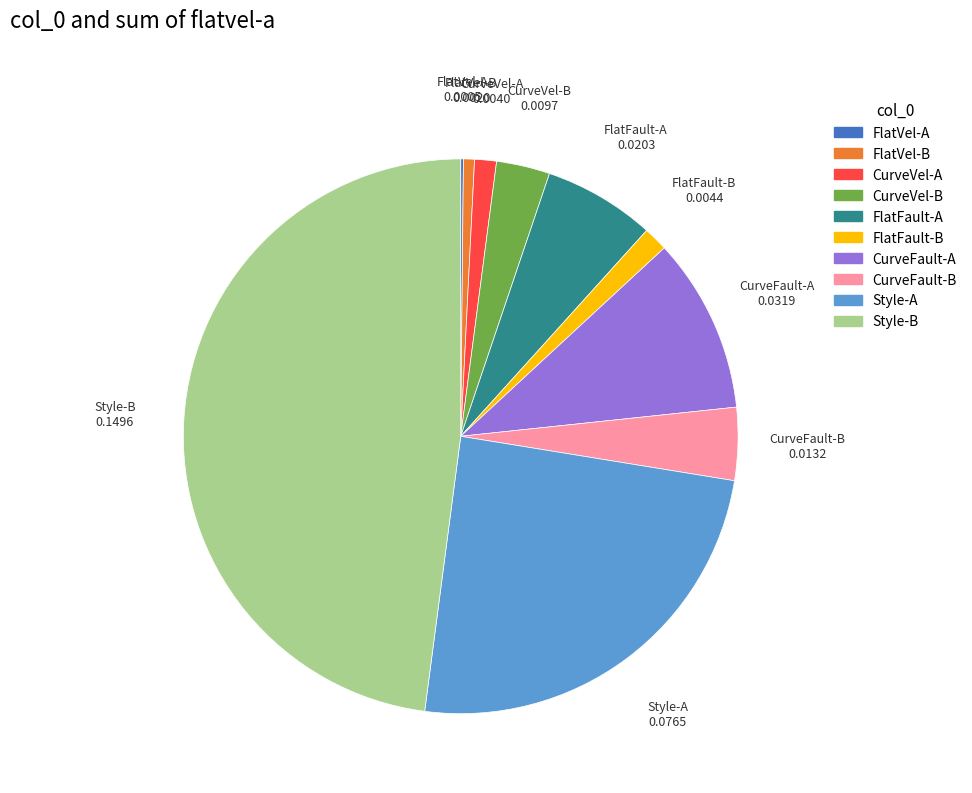

Which category has the biggest portion of the pie?

Style-B